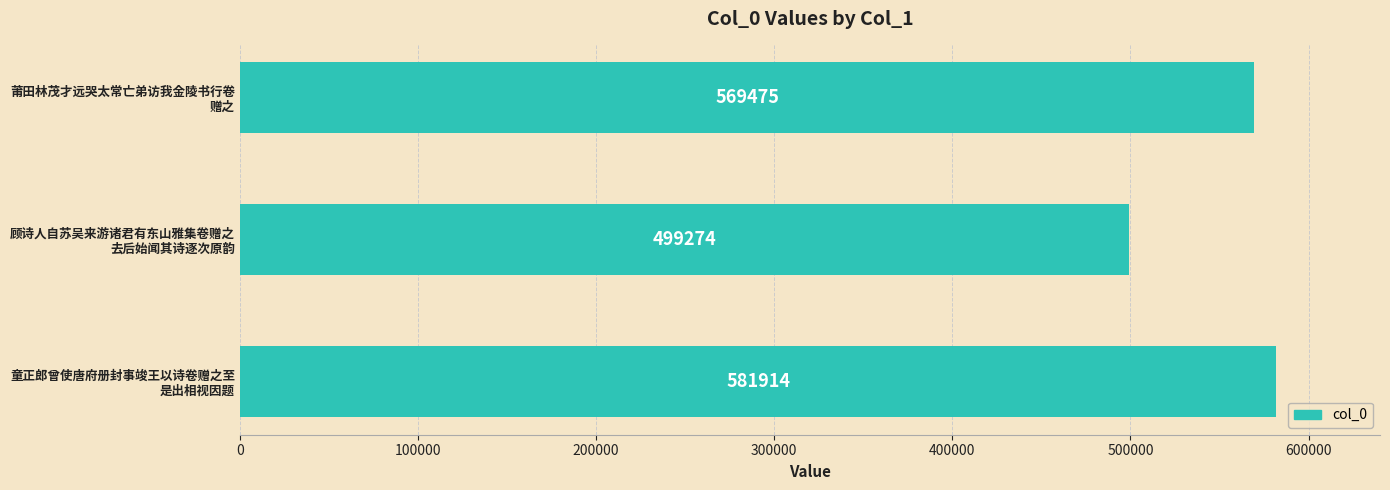

What is the maximum value shown in the chart?

581914